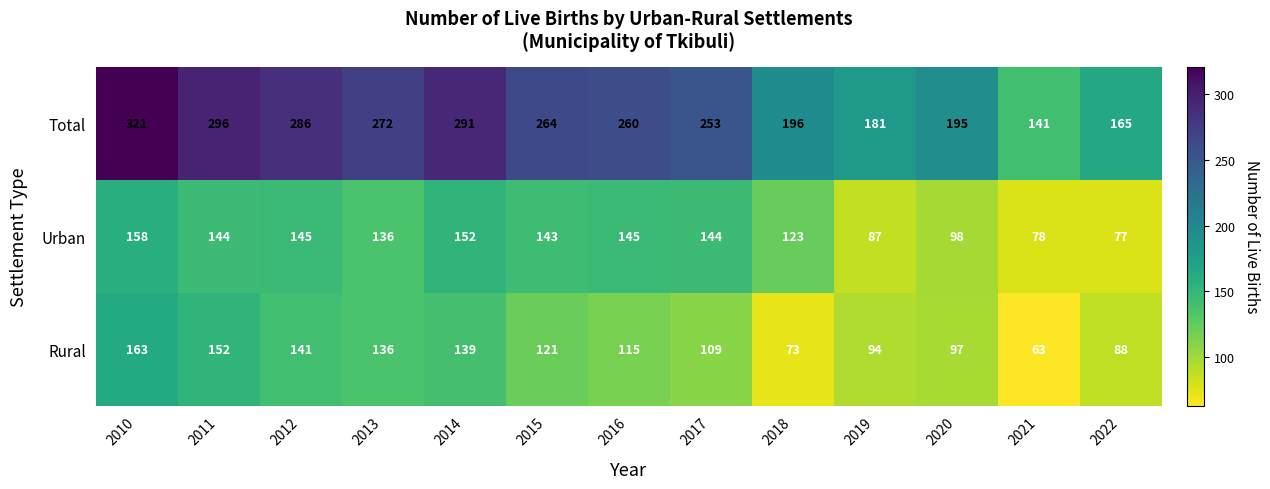

At which category does the chart reach its minimum across all series?

2021